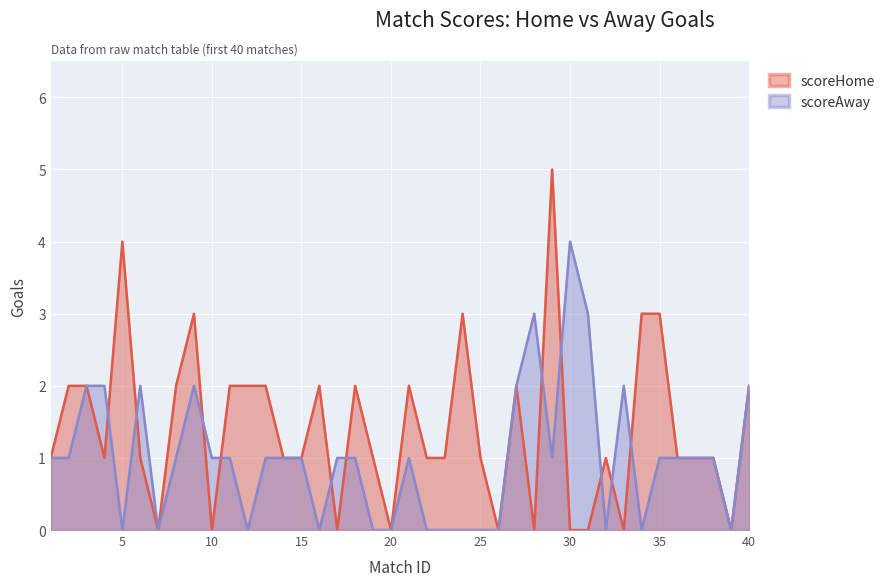

How many data points does each series have?

40